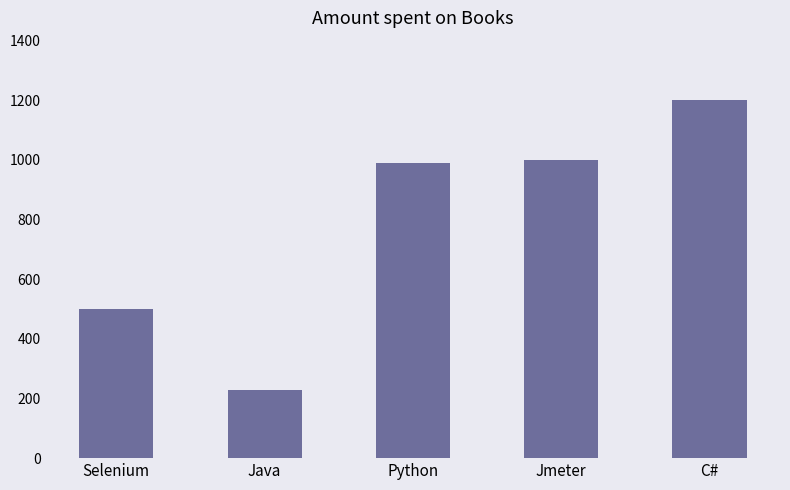

Reading right to left, list all the values displayed in this chart.

C#=1200	Jmeter=1000	Python=990	Java=230	Selenium=500